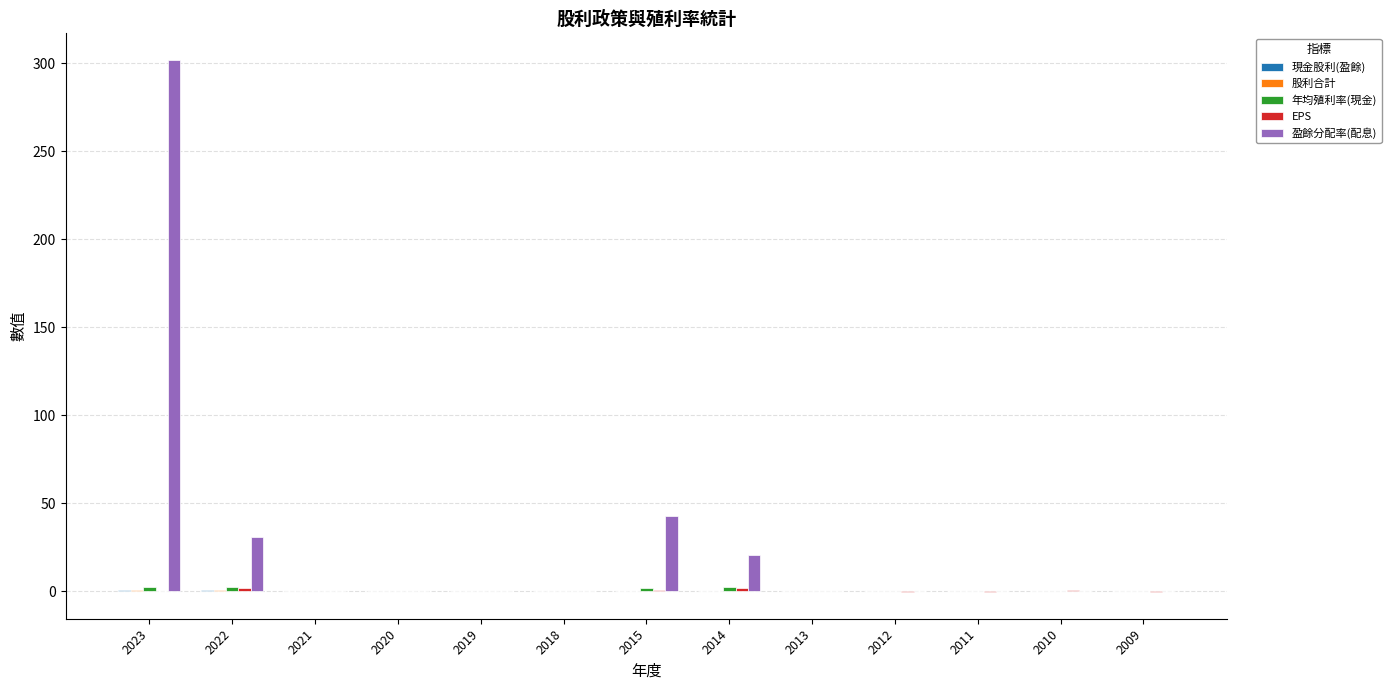

Is it true that 盈餘分配率(配息) equals 191.1 at 2019?

False